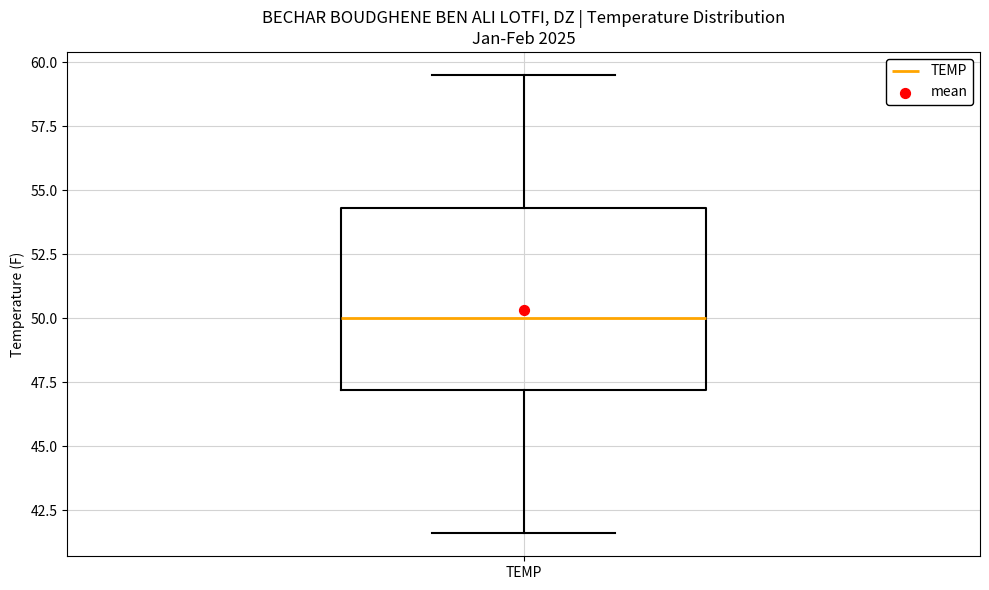

Transcribe this box plot: give where the median line is, the range the box spans, and where the two whiskers end, as read against the y-axis. The values are not printed on the chart, so give them approximately, as read against the axis.

median 50.0, box 47.0 to 54.5, whiskers 41.5 to 59.5